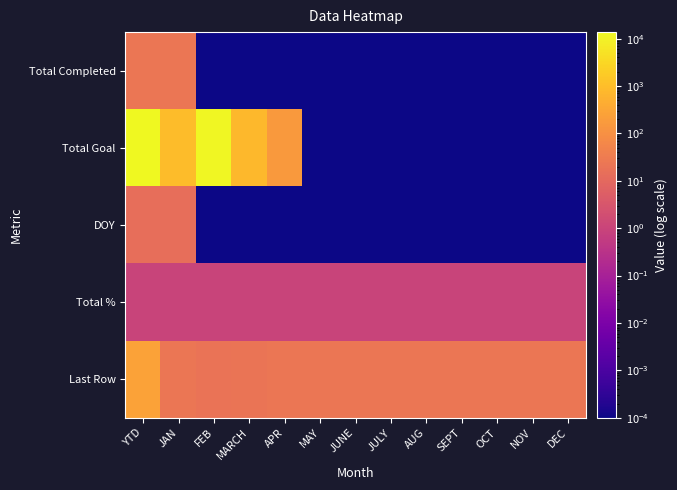

Reading left to right, list all the values displayed in this chart.

Total Completed: YTD=23.0	JAN=23.0	FEB=0.0	MARCH=0.0	APR=0.0	MAY=0.0	JUNE=0.0	JULY=0.0	AUG=0.0	SEPT=0.0	OCT=0.0	NOV=0.0	DEC=0.0
Total Goal: YTD=13721.0	JAN=921.0	FEB=11888.0	MARCH=753.0	APR=159.0	MAY=0.0	JUNE=0.0	JULY=0.0	AUG=0.0	SEPT=0.0	OCT=0.0	NOV=0.0	DEC=0.0
DOY: YTD=15.0	JAN=15.0	FEB=0.0	MARCH=0.0	APR=0.0	MAY=0.0	JUNE=0.0	JULY=0.0	AUG=0.0	SEPT=0.0	OCT=0.0	NOV=0.0	DEC=0.0
Total %: YTD=1.0	JAN=1.0	FEB=1.0	MARCH=1.0	APR=1.0	MAY=1.0	JUNE=1.0	JULY=1.0	AUG=1.0	SEPT=1.0	OCT=1.0	NOV=1.0	DEC=1.0
Last Row: YTD=251.0	JAN=22.0	FEB=20.0	MARCH=21.0	APR=22.0	MAY=22.0	JUNE=22.0	JULY=22.0	AUG=22.0	SEPT=22.0	OCT=22.0	NOV=22.0	DEC=22.0